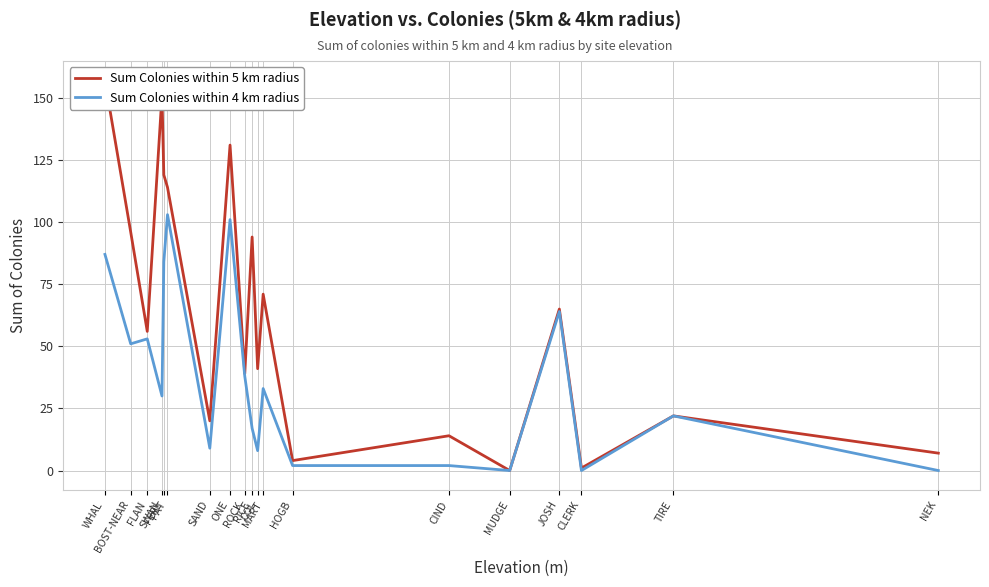

Reading left to right, what are all the values shown in this chart?

Sum Colonies within 5 km radius: 157	96	56	151	119	114	20	131	39	94	41	71	4	14	0	65	1	22	7
Sum Colonies within 4 km radius: 87	51	53	30	84	103	9	101	38	17	8	33	2	2	0	64	0	22	0